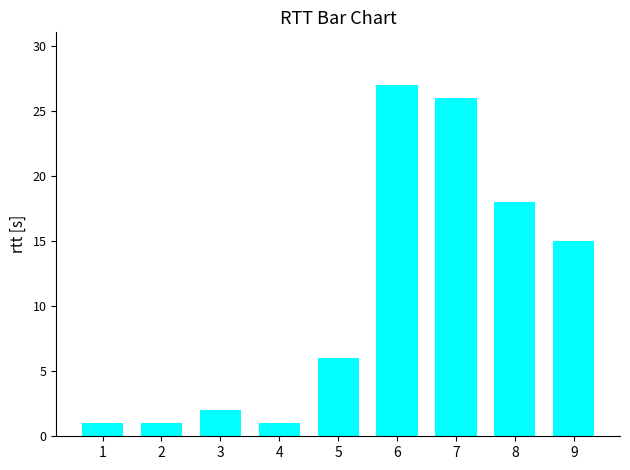

Count the number of data series in this chart.

1